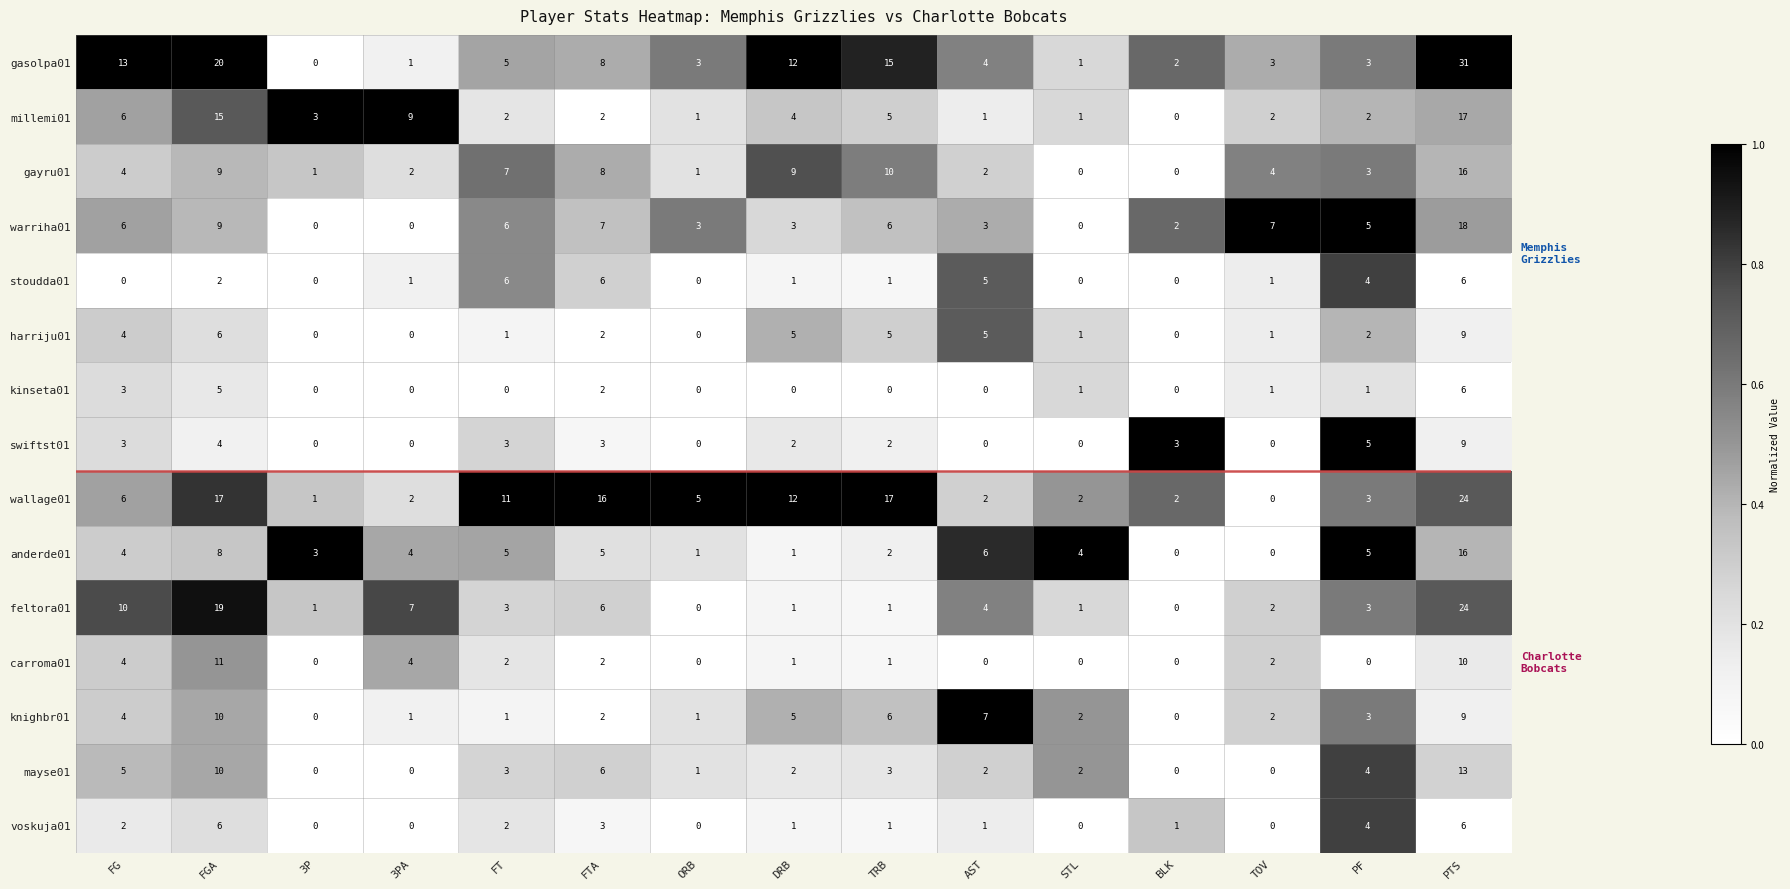

At how many categories does at least one series exceed 0?

15